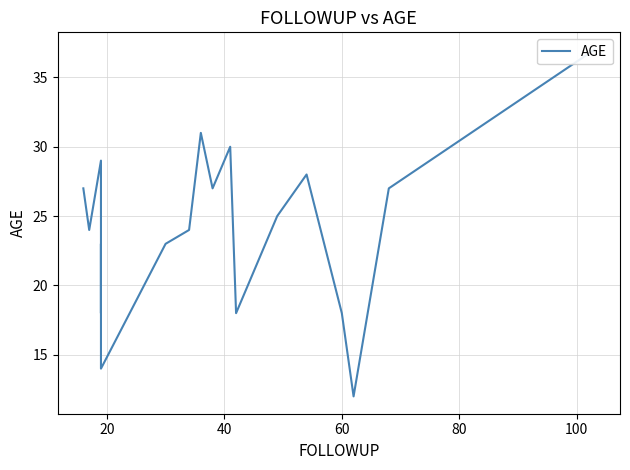

Is this an area chart (filled region under the line)?

No